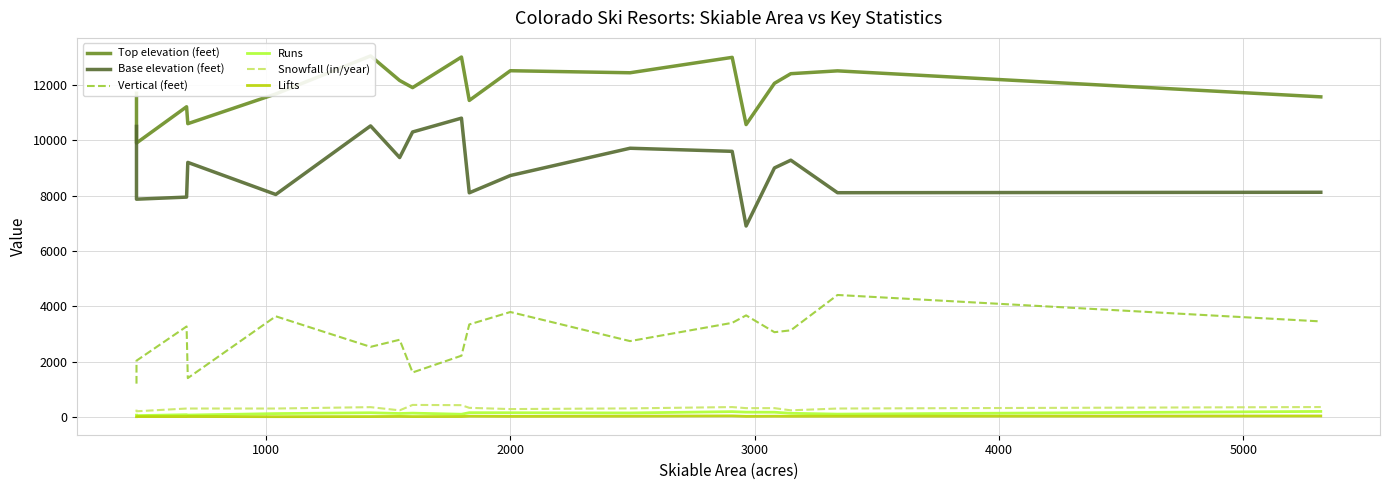

What is the approximate value of Top elevation (feet) at 2000?

12515